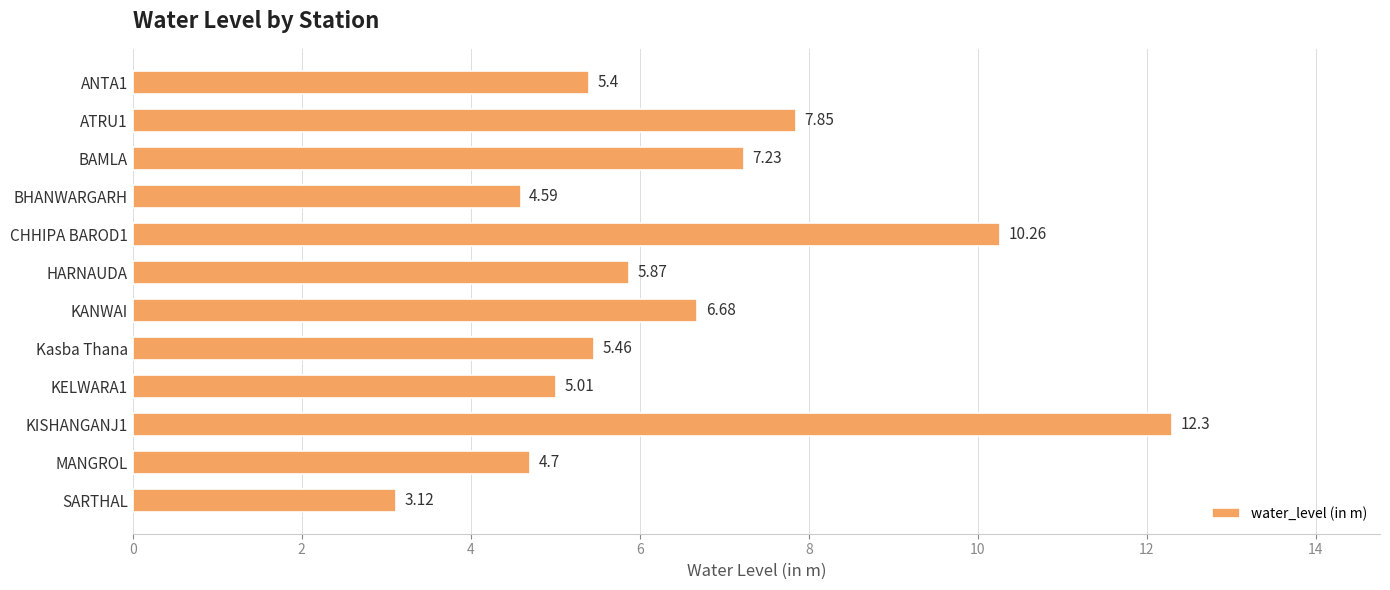

What is the label of the 6th bar from the bottom?

KANWAI